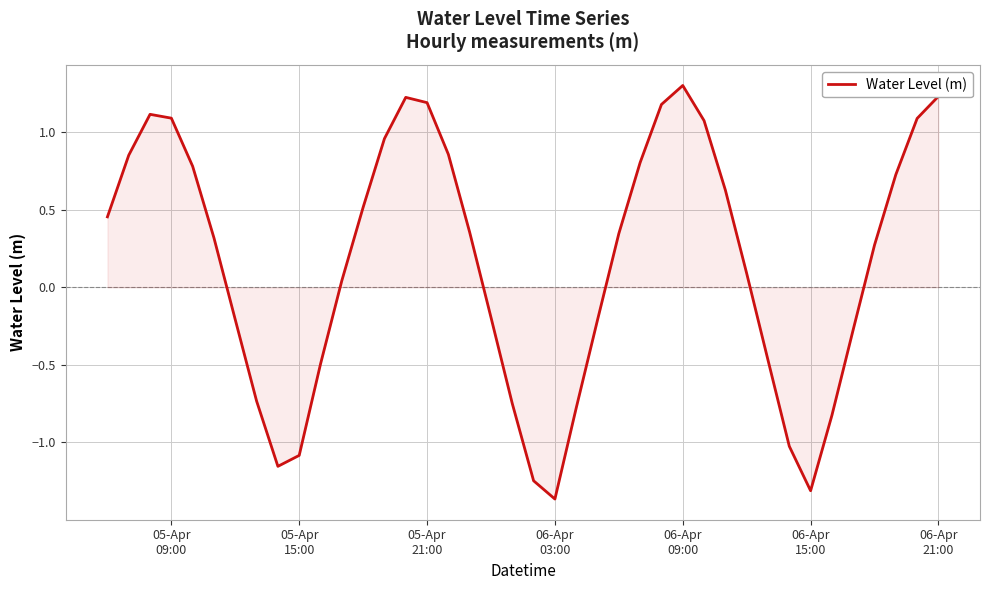

What is the average value?

0.2